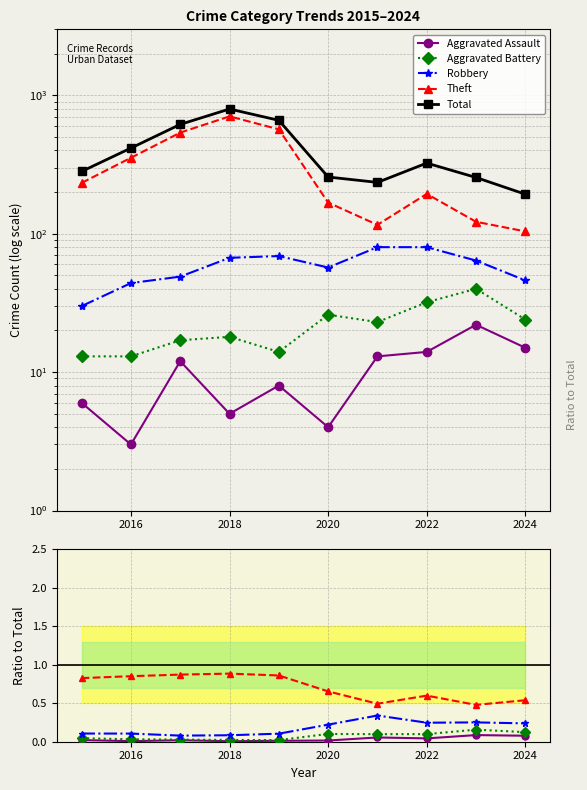

What are all the series names shown in the legend?

Aggravated Assault, Aggravated Battery, Robbery, Theft, Total